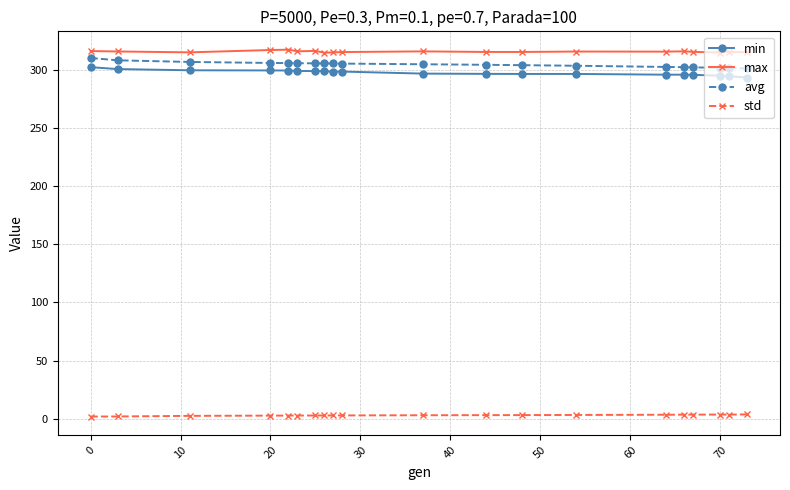

What is the difference between the maximum and minimum values in the min series?

8.9